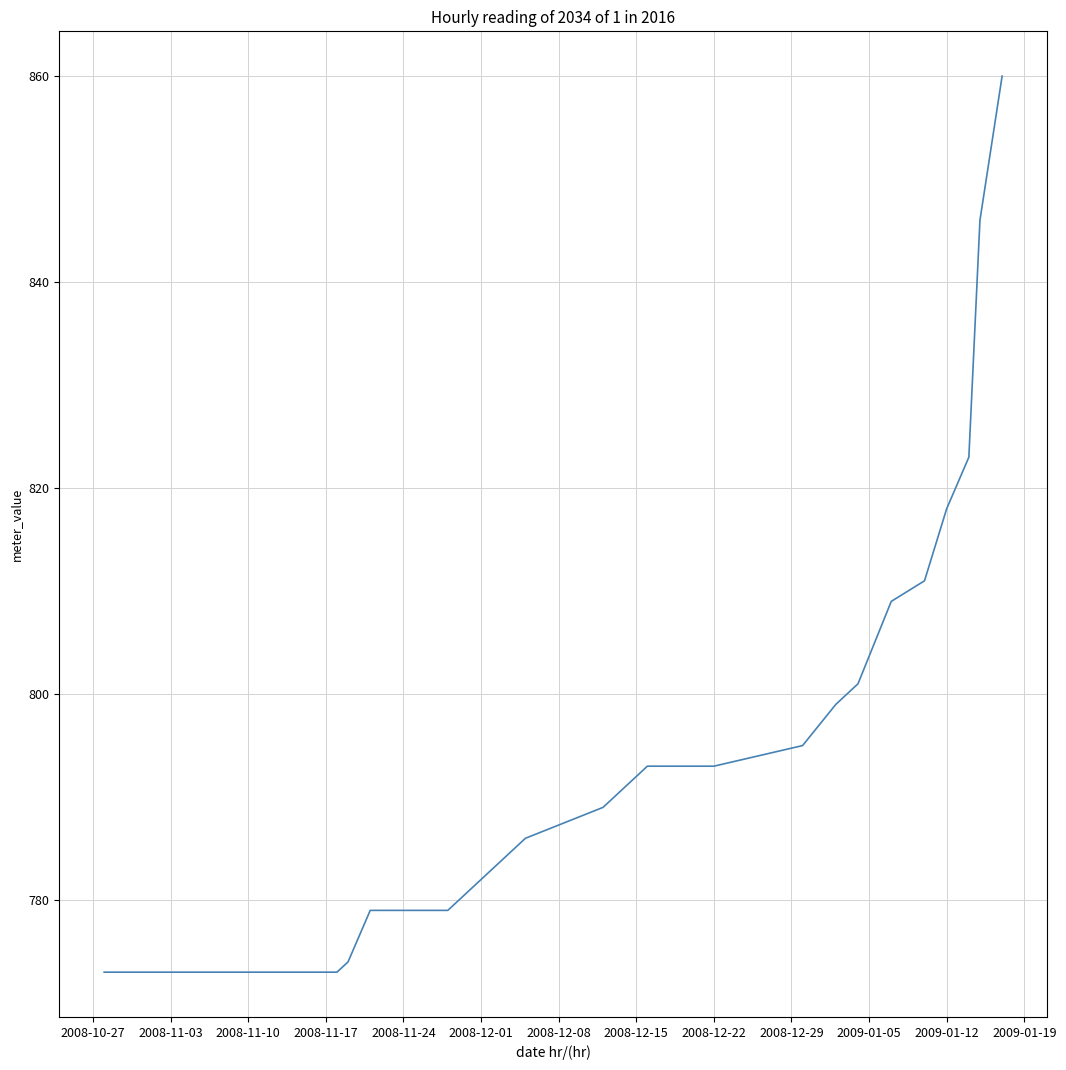

What is the difference between the maximum and minimum values?

87